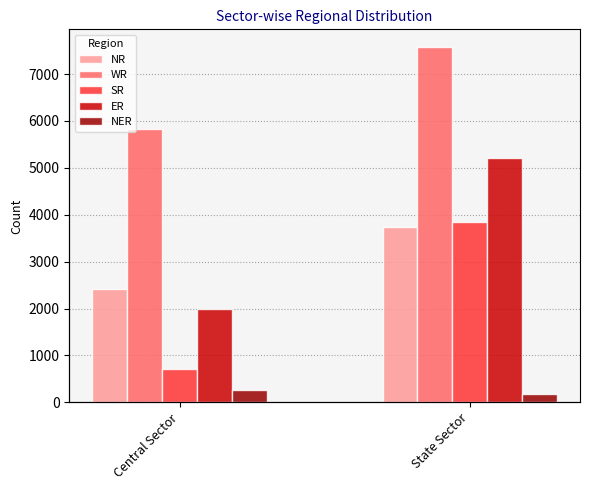

At which category is the sum across all series the highest?

State Sector